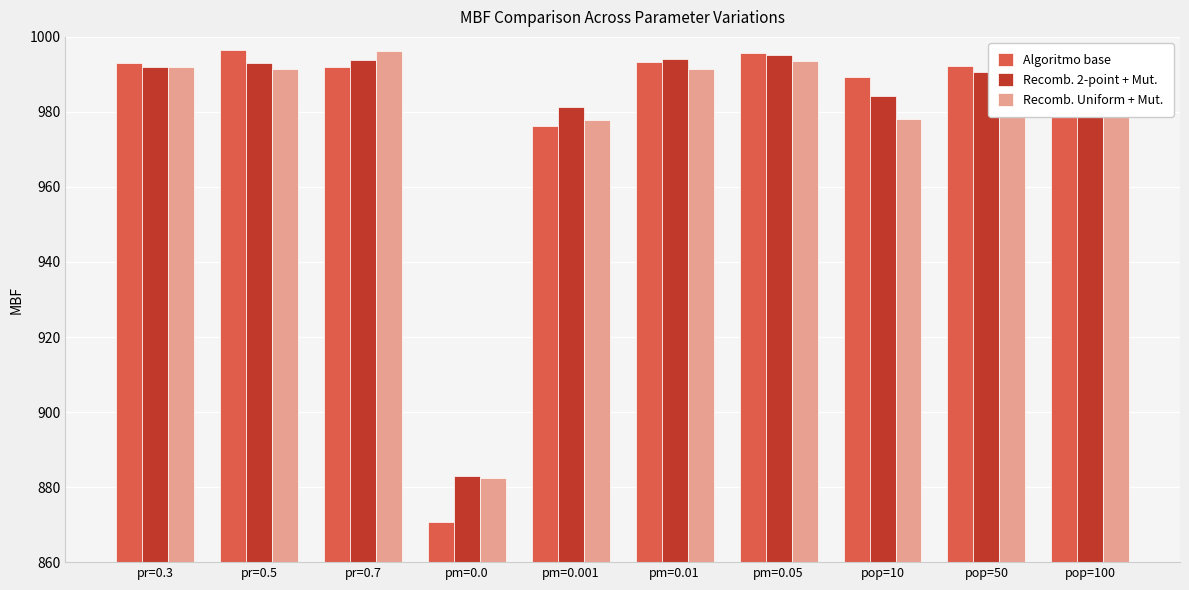

The Algoritmo base series shows 1552.6 at pr=0.3. True or false?

False